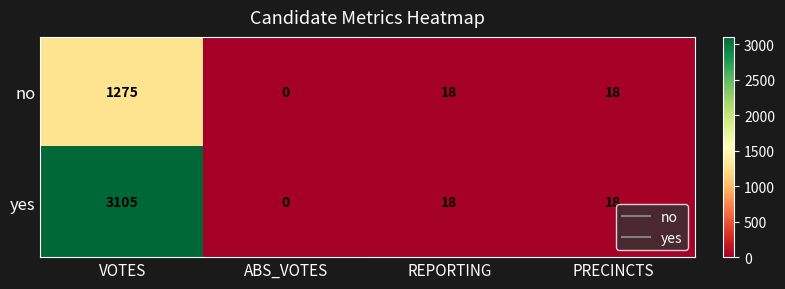

How many values in yes are above zero?

3